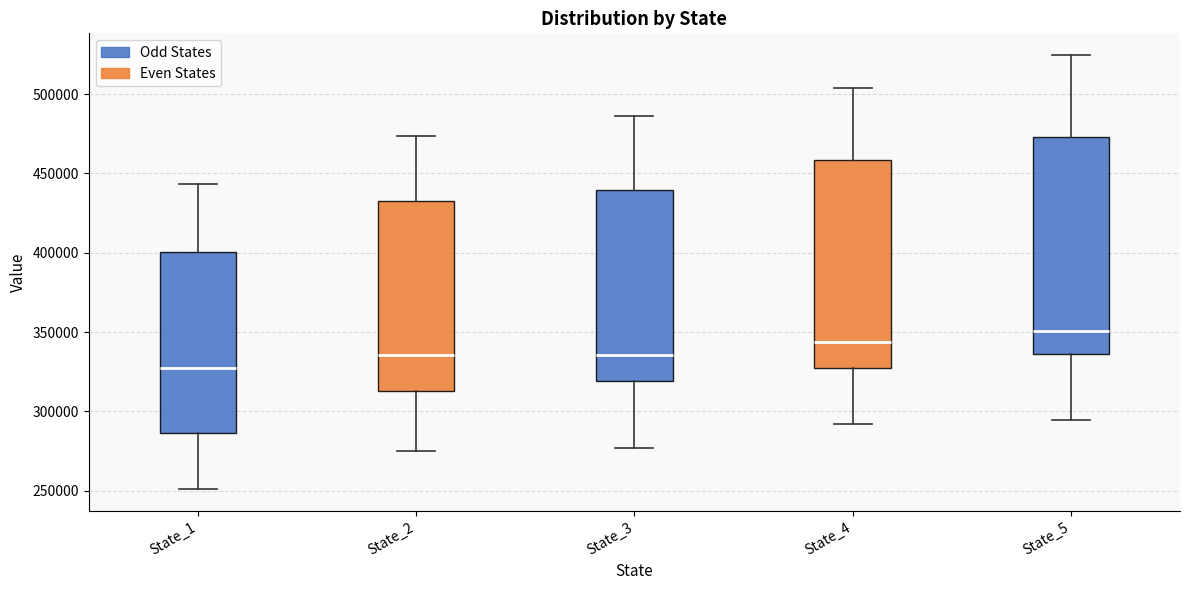

Reading left to right, read every box against the y-axis: the position of its median line, the range the box covers, and the ends of its whiskers. The values are not printed on the chart, so give them approximately, as read against the axis.

State_1: median 330000, box 285000 to 400000, whiskers 250000 to 445000
State_2: median 335000, box 315000 to 430000, whiskers 275000 to 475000
State_3: median 335000, box 320000 to 440000, whiskers 275000 to 485000
State_4: median 345000, box 325000 to 460000, whiskers 290000 to 505000
State_5: median 350000, box 335000 to 475000, whiskers 295000 to 525000